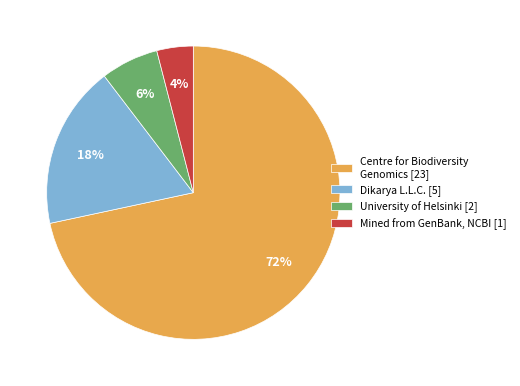

Combined, do Mined from GenBank, NCBI [1] and University of Helsinki [2] account for over 50%?

No